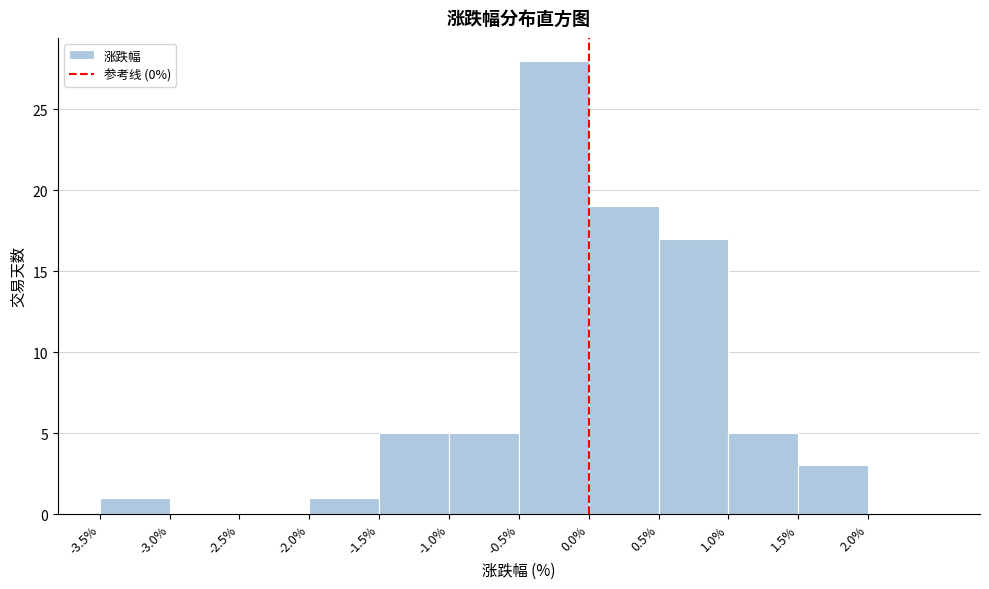

Reading left to right, list every bar in this chart as the range it spans on the x-axis followed by its height. The values are not printed on the chart, so give them approximately, as read against the axis.

-3.5 to -3.0: 1
-3.0 to -2.5: 0
-2.5 to -2.0: 0
-2.0 to -1.5: 1
-1.5 to -1.0: 5
-1.0 to -0.5: 5
-0.5 to 0.0: 28
0.0 to 0.5: 19
0.5 to 1.0: 17
1.0 to 1.5: 5
1.5 to 2.0: 3
2.0 to 2.5: 0